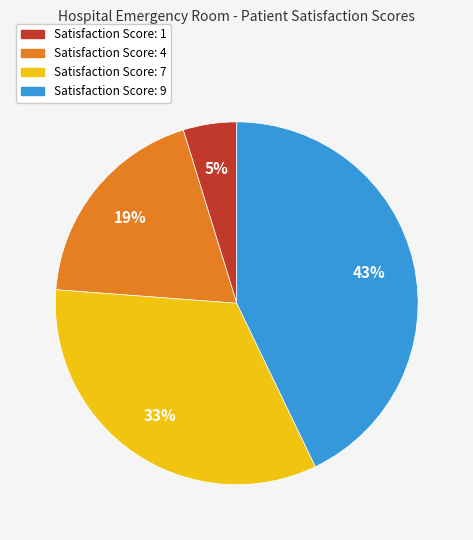

Does Satisfaction Score: 4 represent more than half of the total?

No